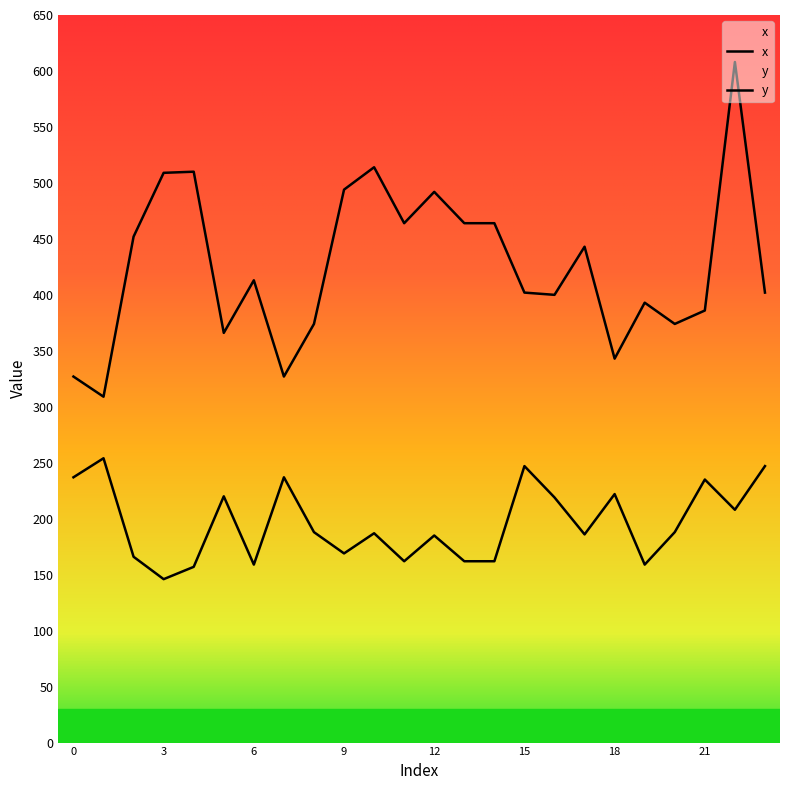

What is the difference between the y values at 17 and 11?

24